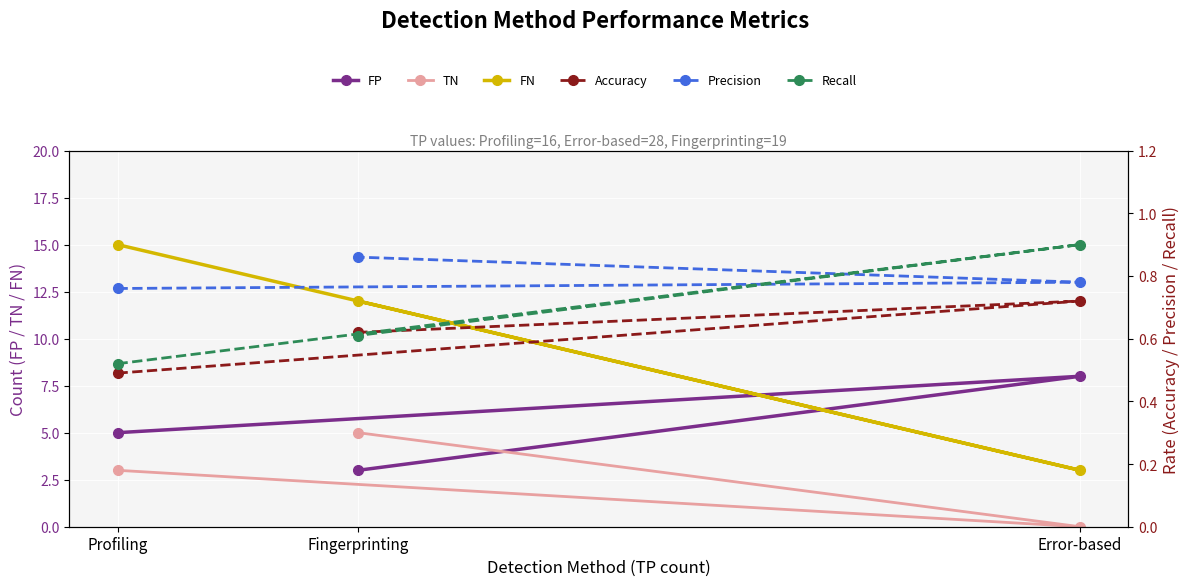

At Fingerprinting, list the series in order from smallest to largest.

Recall, Accuracy, Precision, FP, TN, FN